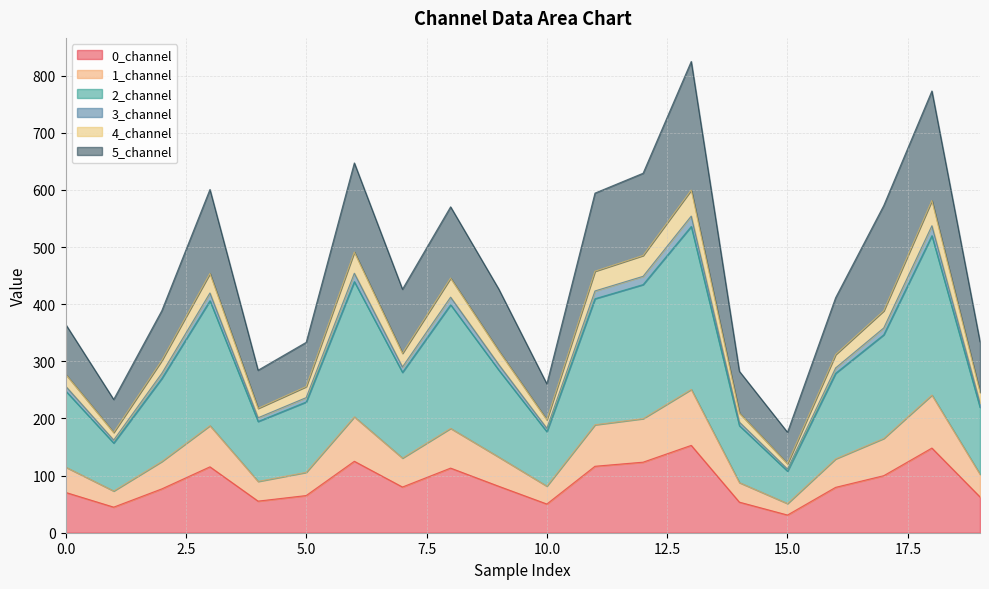

True or false: 4_channel and 1_channel intersect in this chart.

False